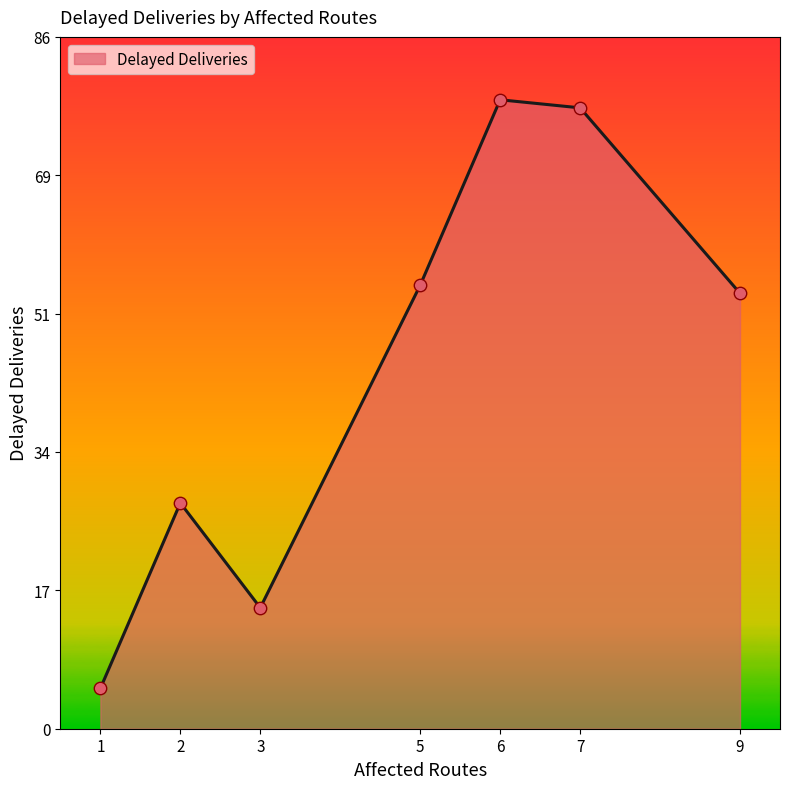

Which has a higher value, 3 or 2?

2